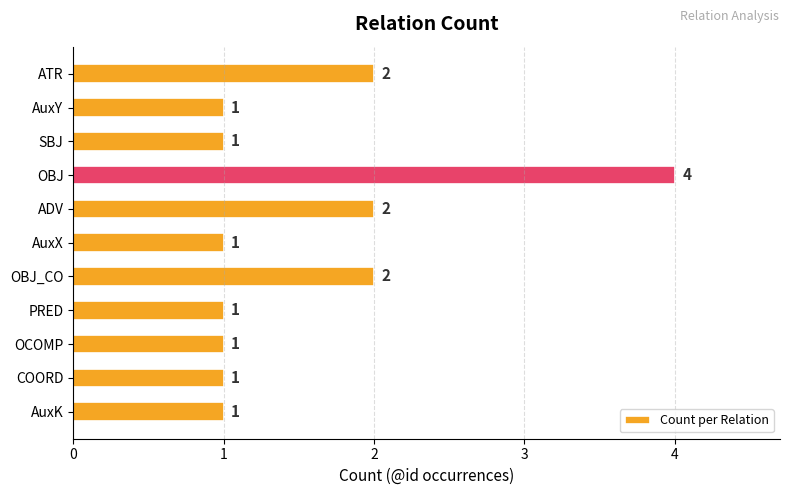

How many categories are shown in the chart?

11